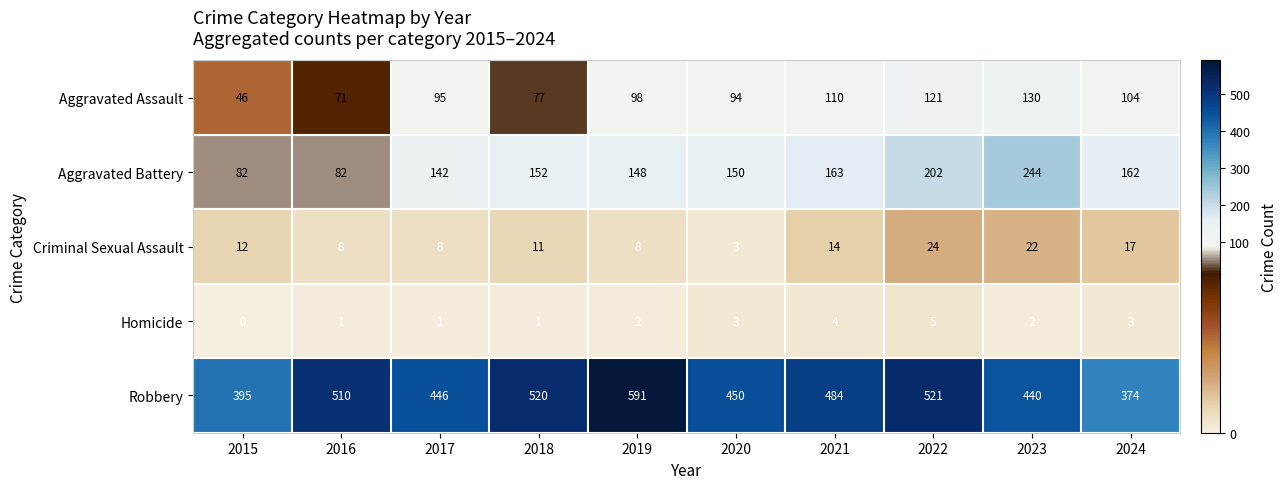

True or false: Criminal Sexual Assault has a value of 22 at 2023.

True